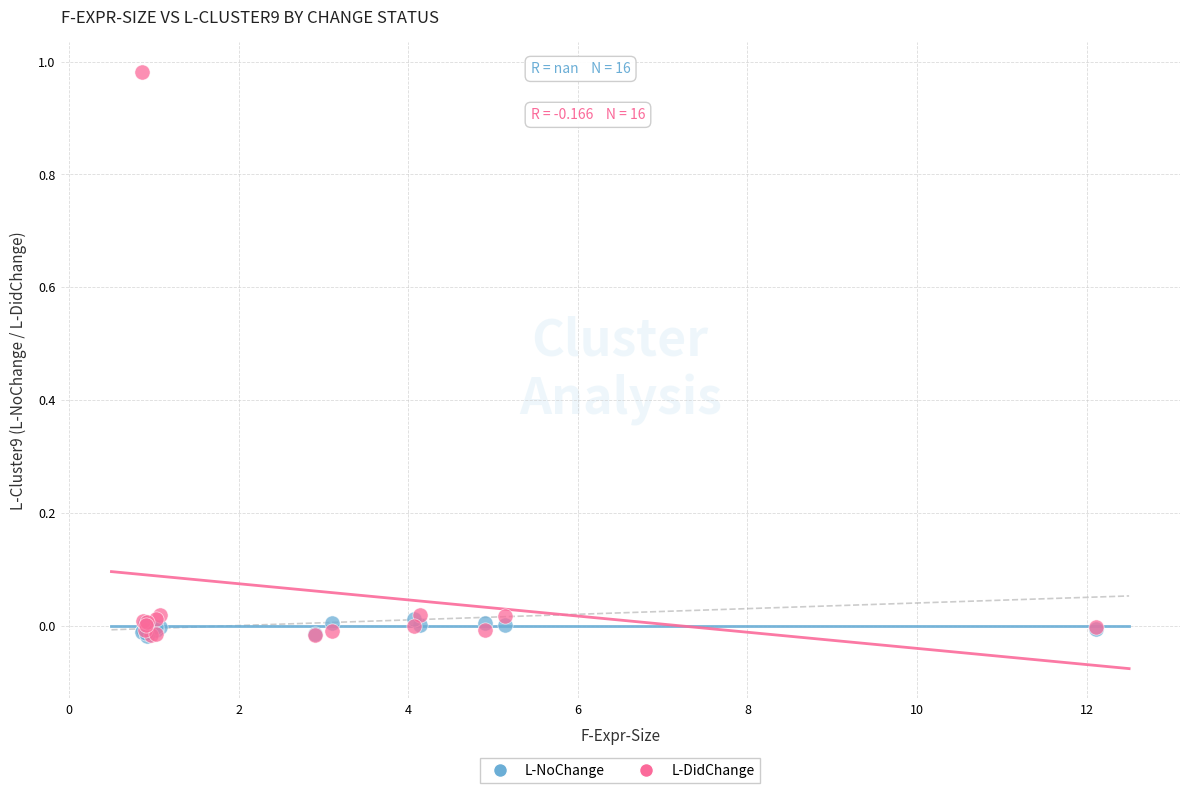

Which series contains the highest Y value?

L-DidChange